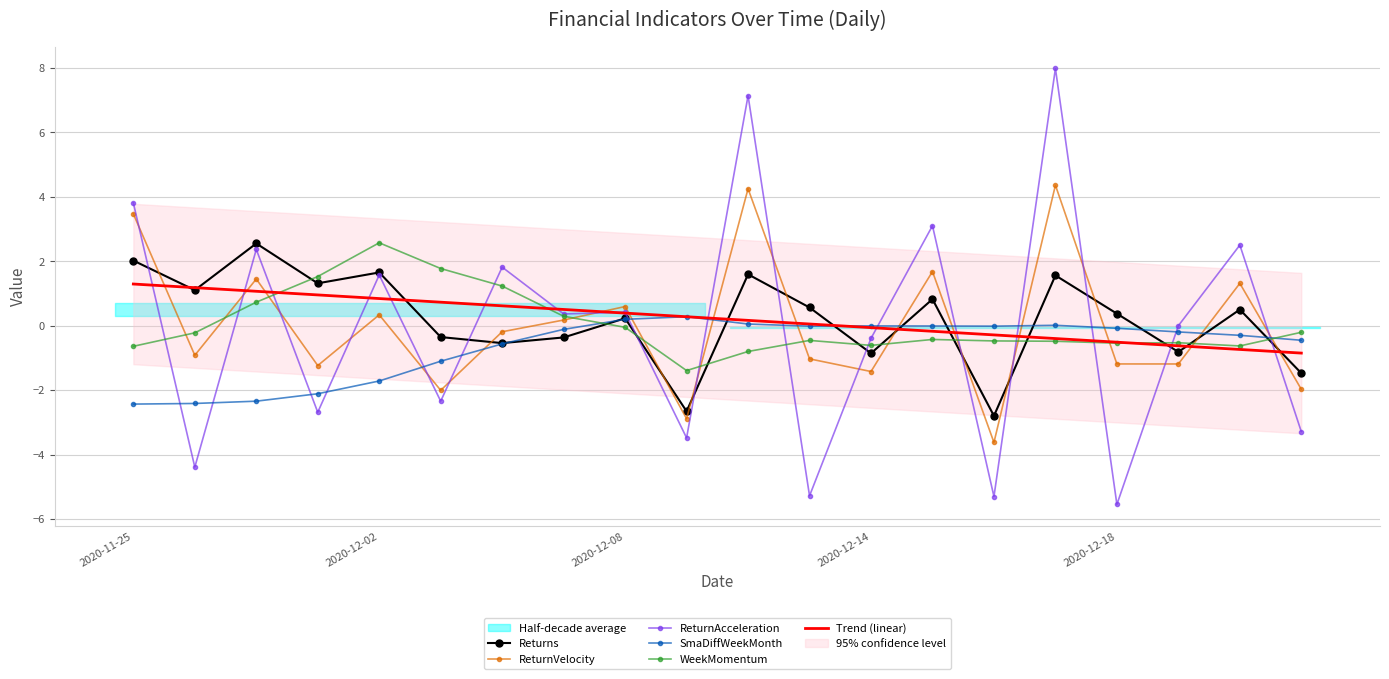

How many intersections are there between ReturnAcceleration and ReturnVelocity?

15